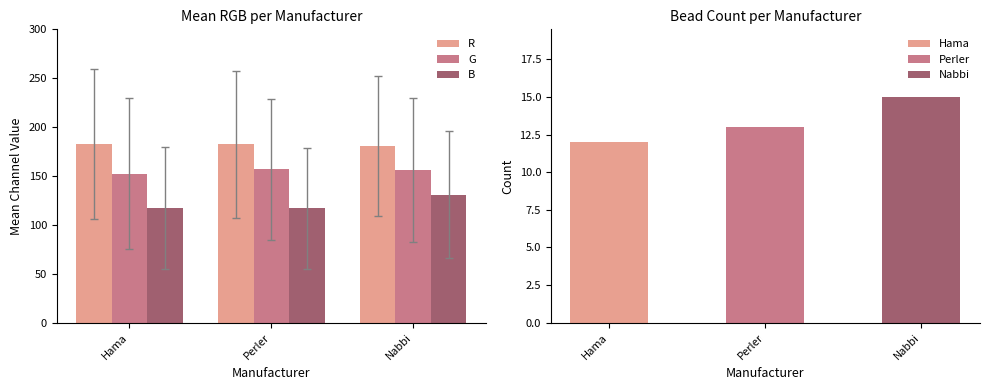

How many values in the R series exceed 182?

2